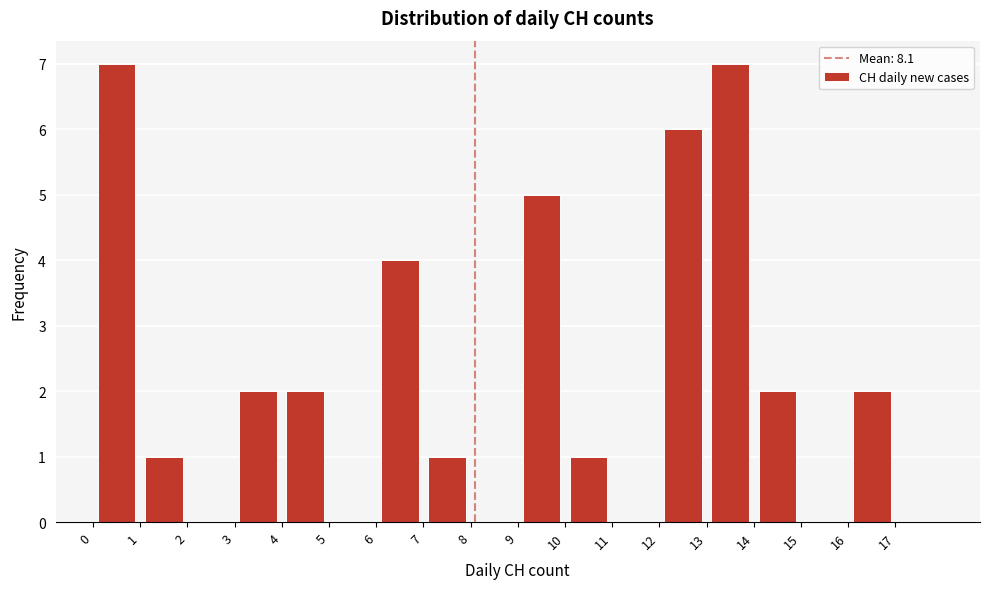

What is the height of the bar covering 4 to 5 on the x-axis? The values are not printed on the chart, so give them approximately, as read against the axis.

2